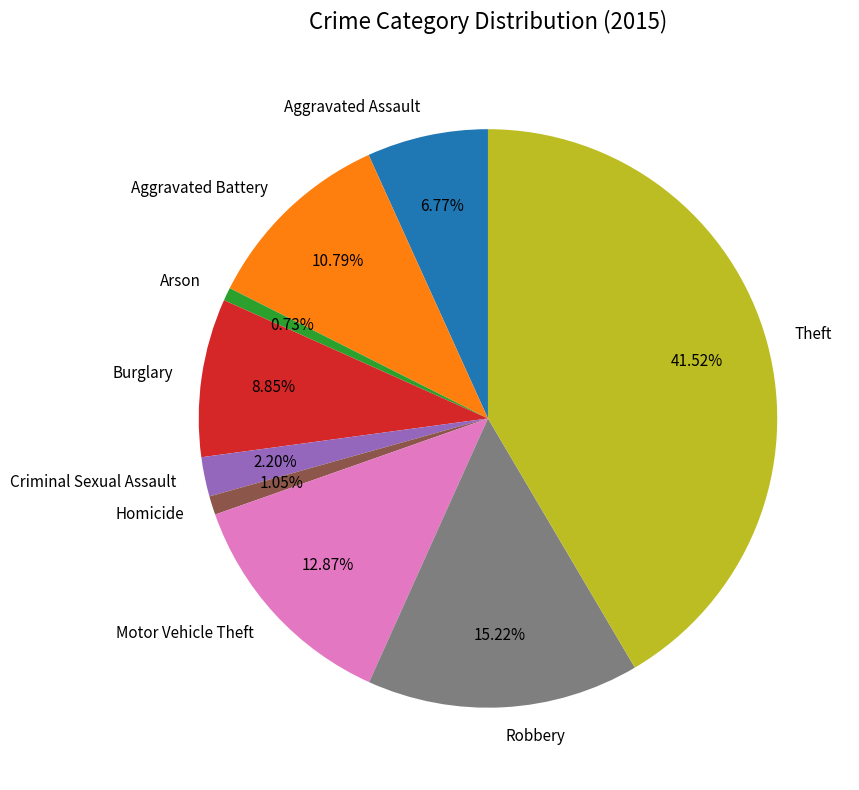

Is it true that Motor Vehicle Theft is 13% of the pie?

True